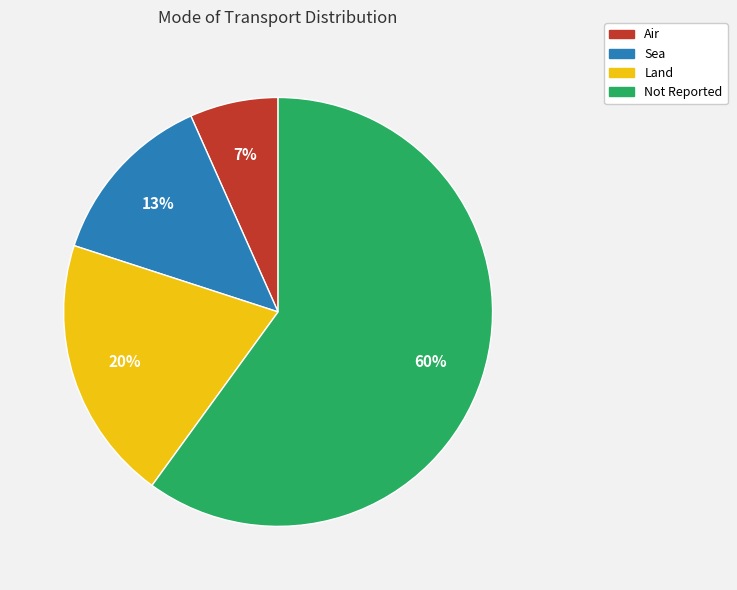

What is the ratio of the value at Not Reported to the value at Land?

3.0